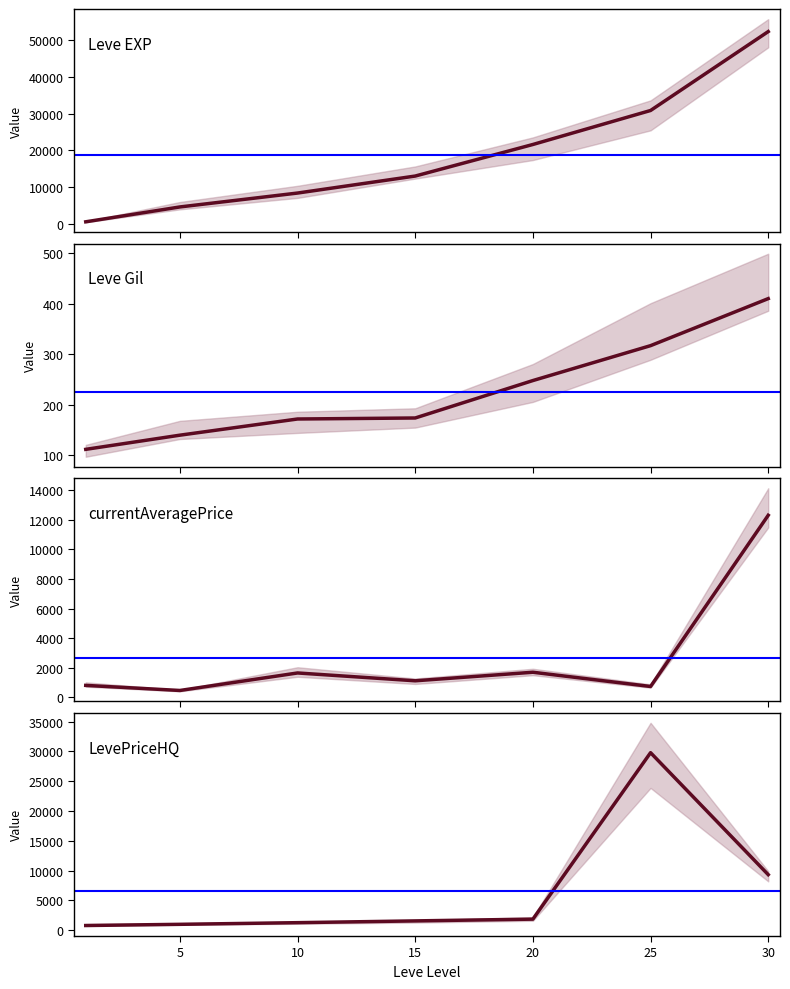

Where is the first local minimum for currentAveragePrice?

5